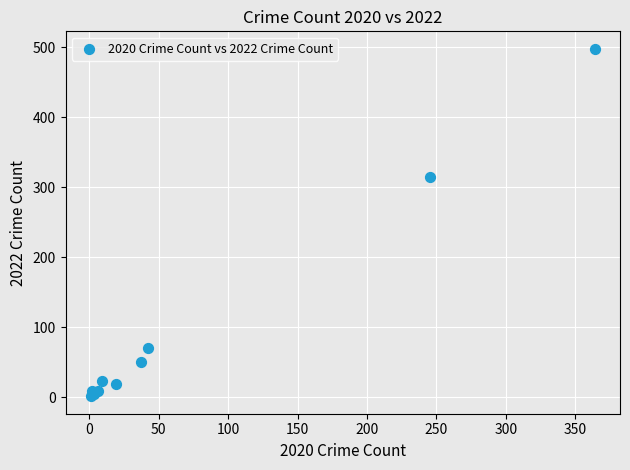

What Y value in the scatter plot is closest to 249?

314